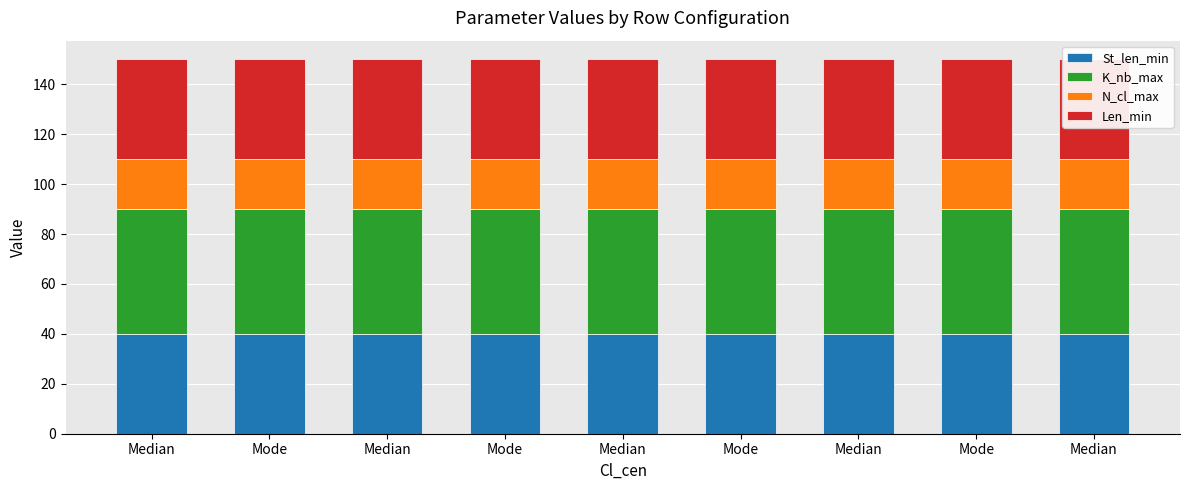

What is the maximum value for K_nb_max?

50